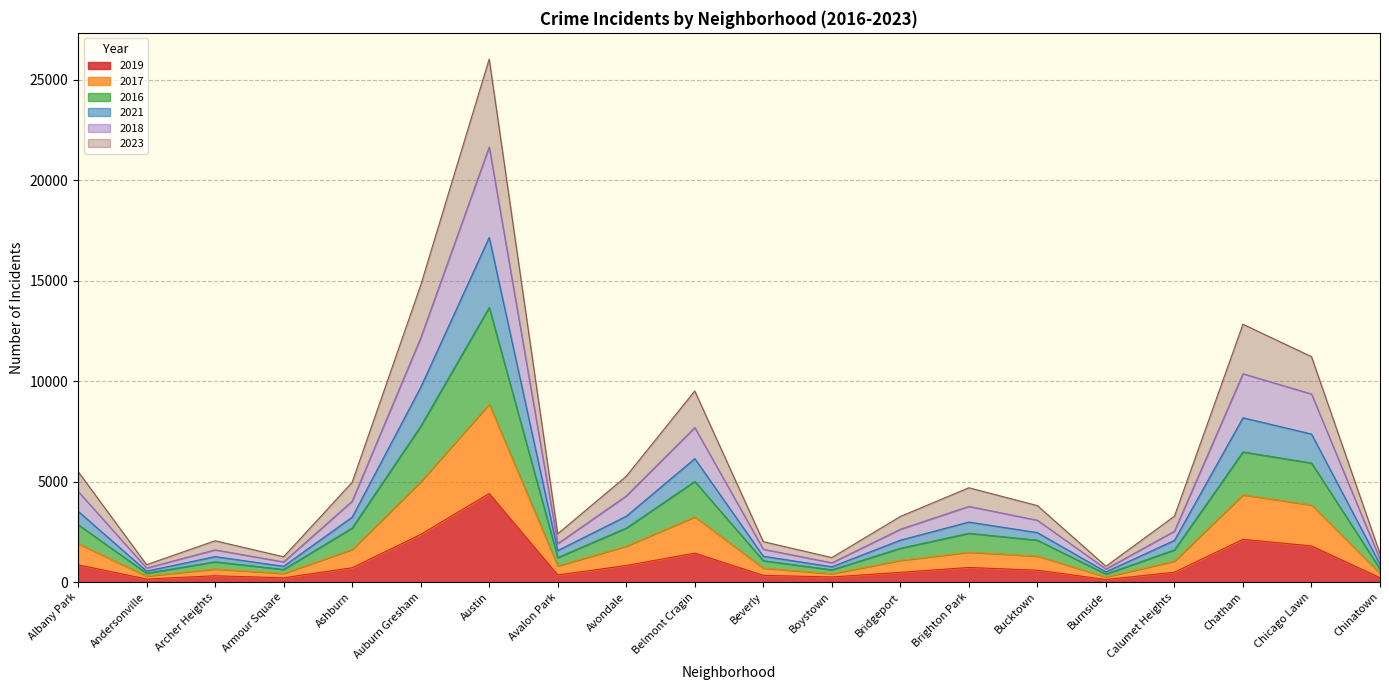

What is the total value across all series at Armour Square?

1256